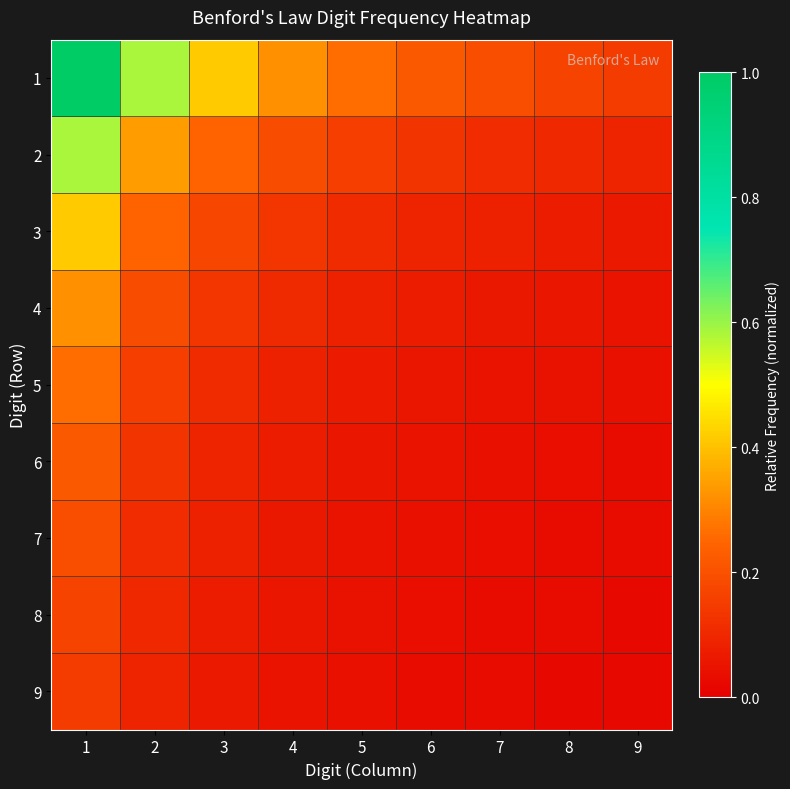

How many distinct data groups are displayed?

9